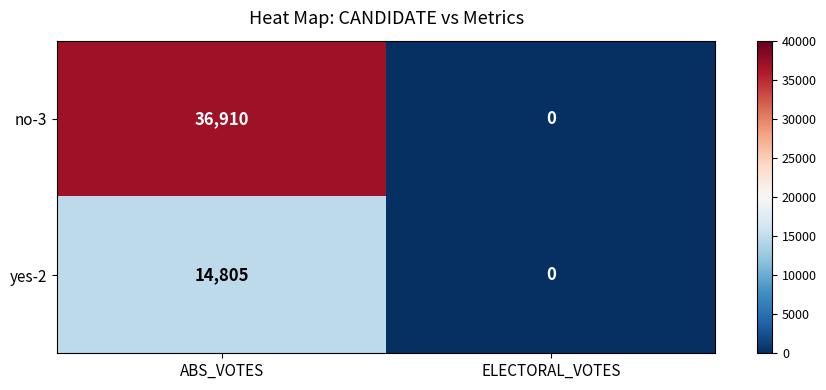

Reading right to left, extract all data points from this chart.

no-3: 0	36910
yes-2: 0	14805